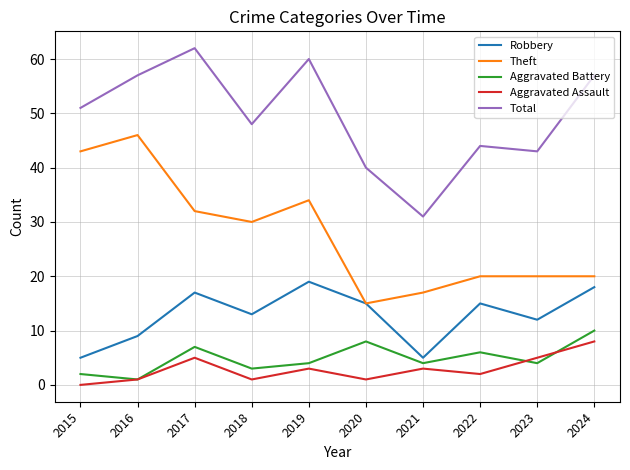

Is this an area chart (filled region under the line)?

No